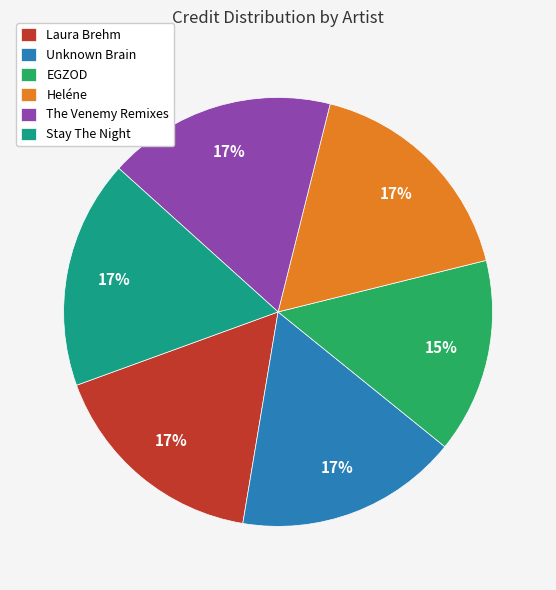

What percentage is the Unknown Brain slice, to the nearest percent?

17%